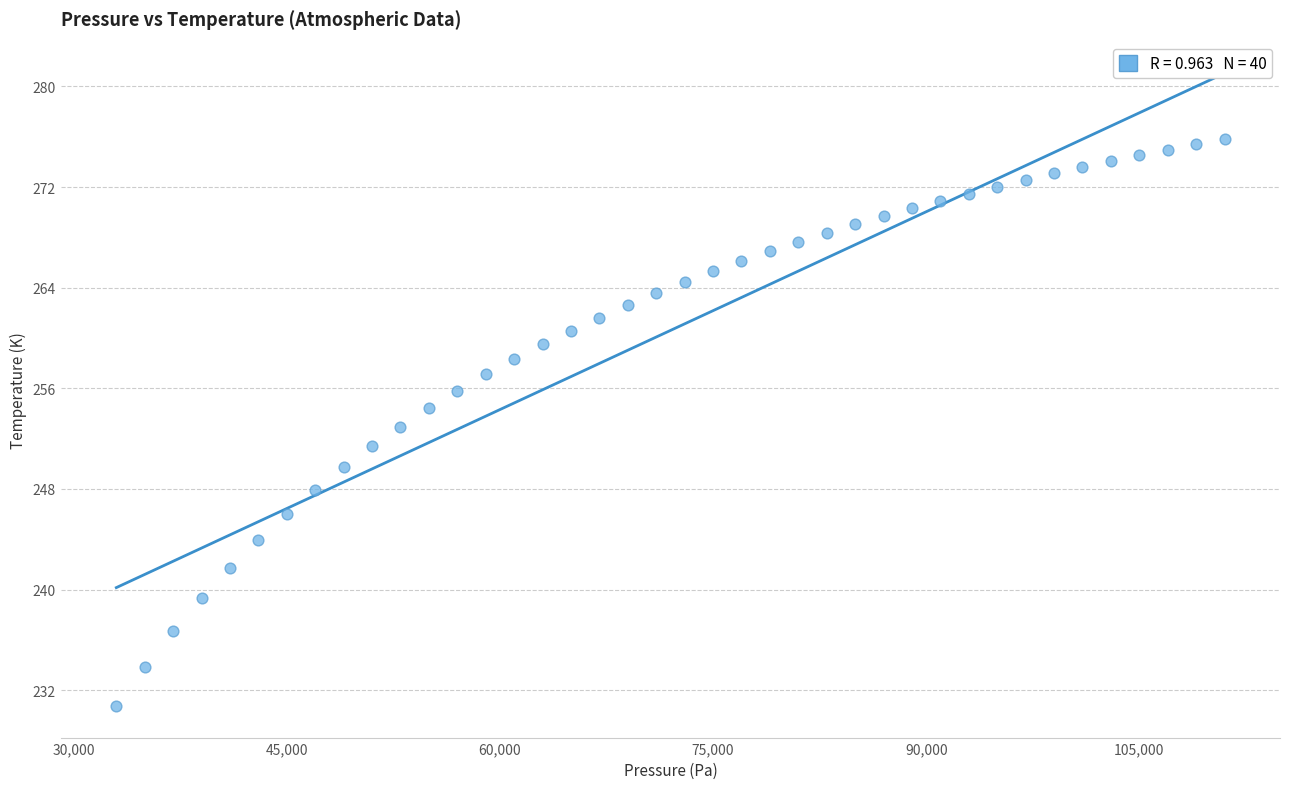

What is the range of X values (max minus min)?

78000.0